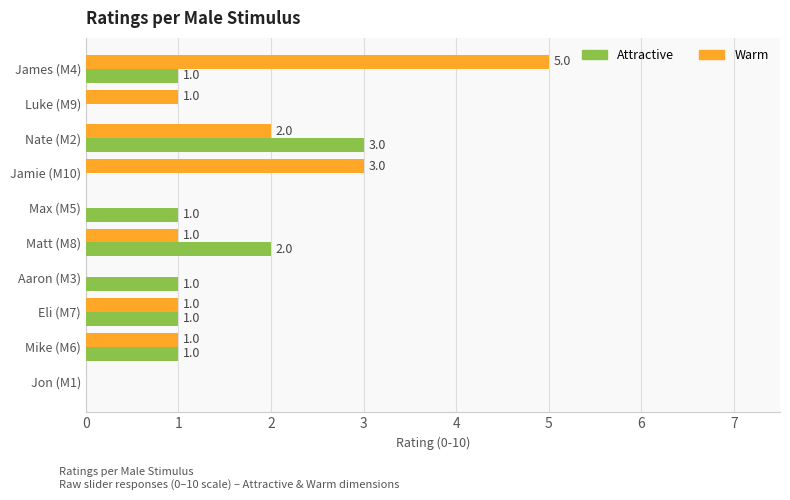

Is it true that Attractive equals 1 at Mike (M6)?

True